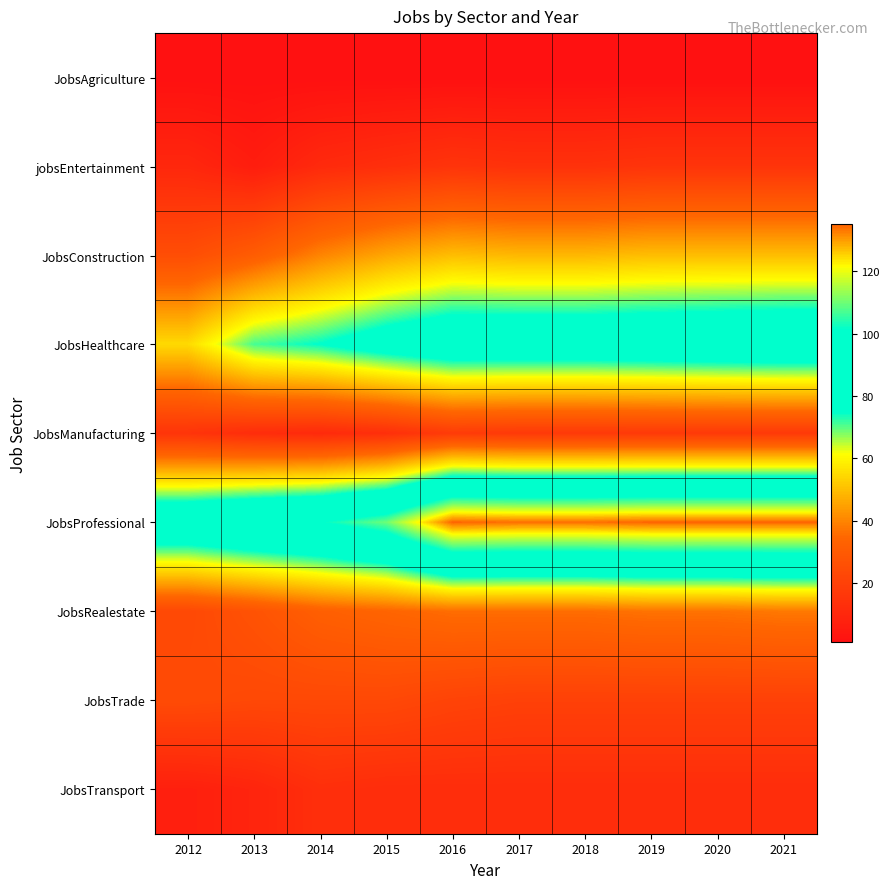

Between 2013 and 2016, which is larger?

2013